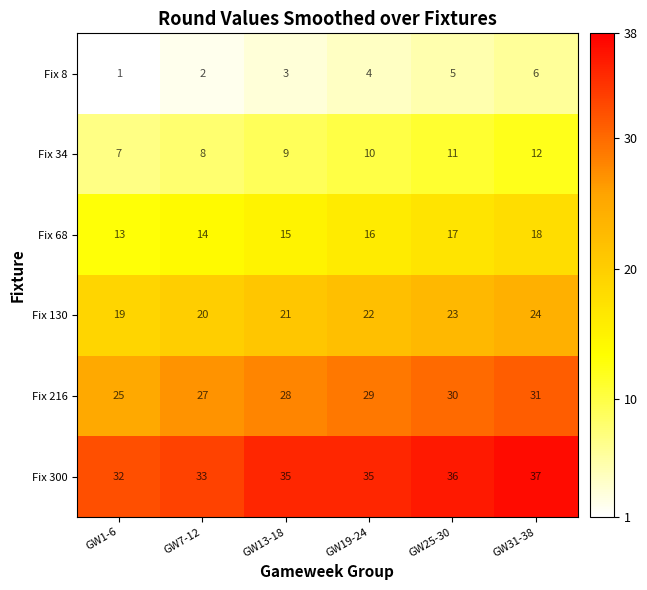

What is the sum of all Fix 68 values?

93